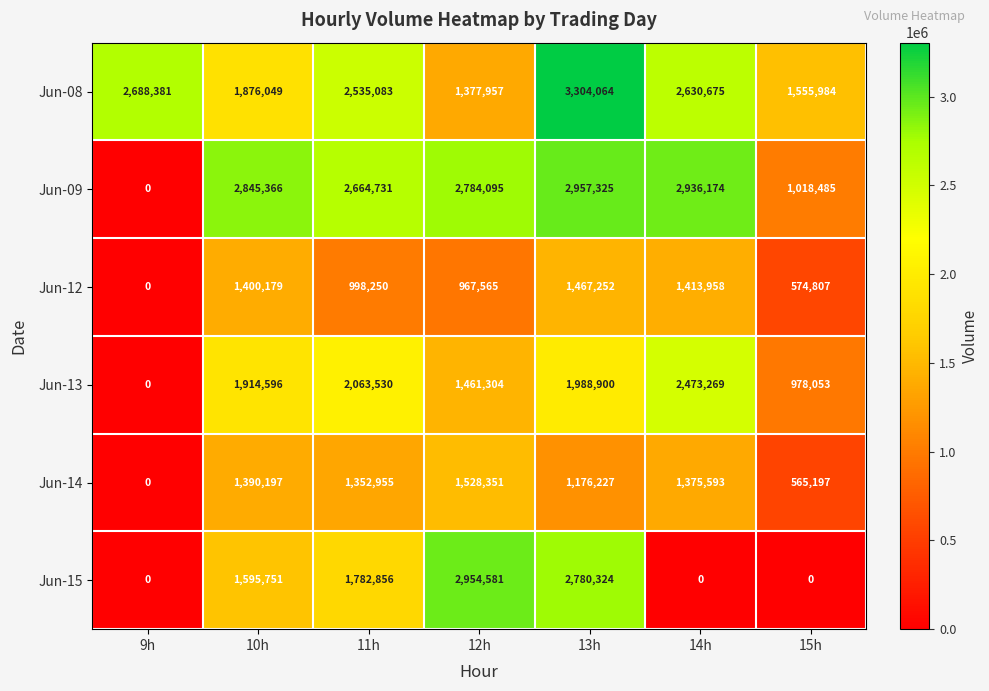

Which series has the largest total across all categories?

Jun-08